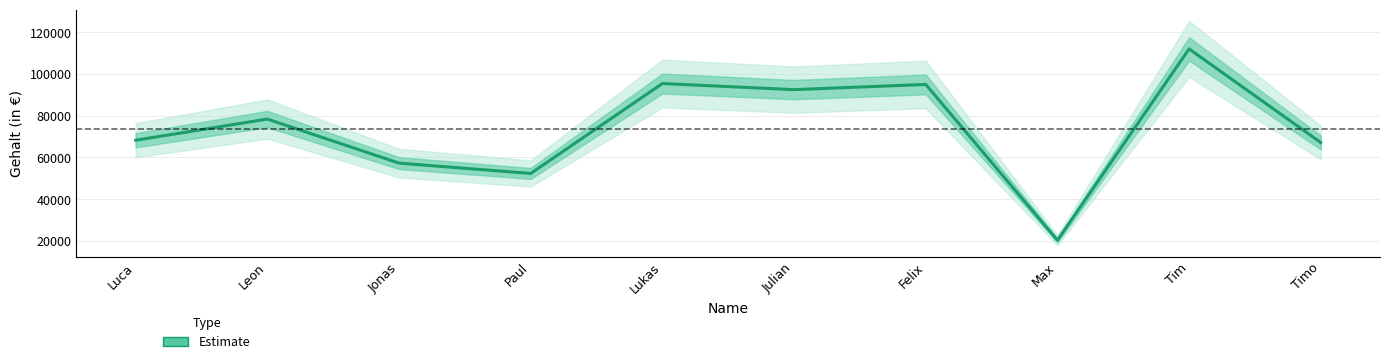

How many values exceed 78382?

4